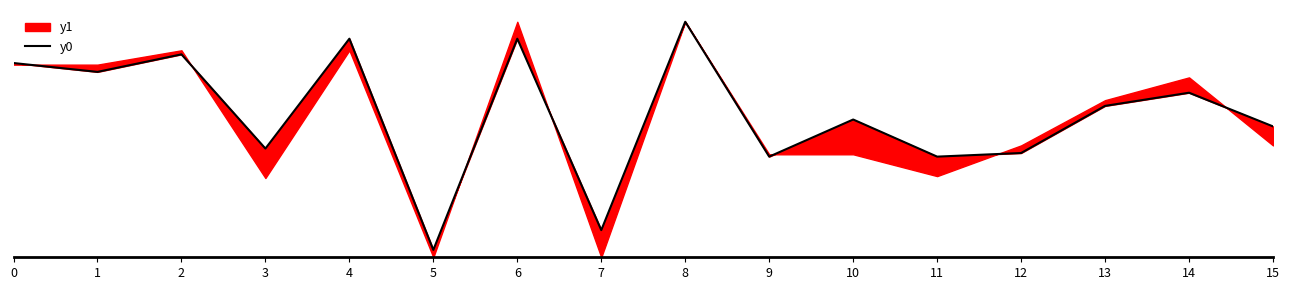

True or false: the data shows 124.8 at 15.

True